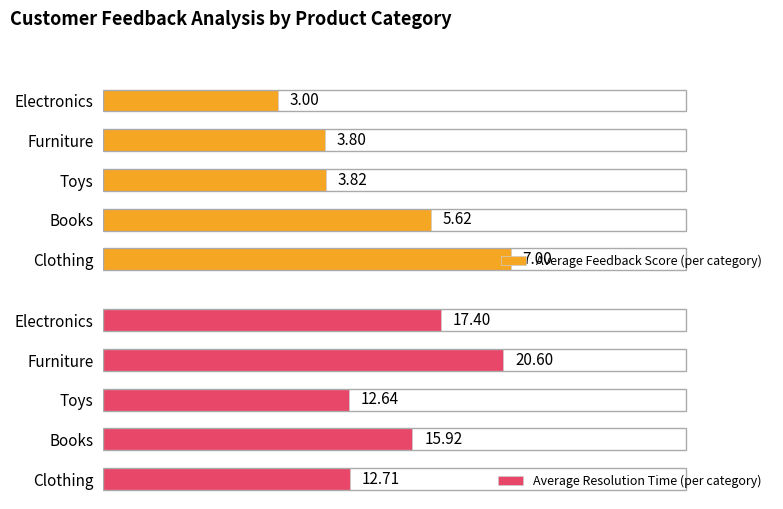

List the labels in order of Average Feedback Score (per category) value, largest first.

Clothing, Books, Toys, Furniture, Electronics